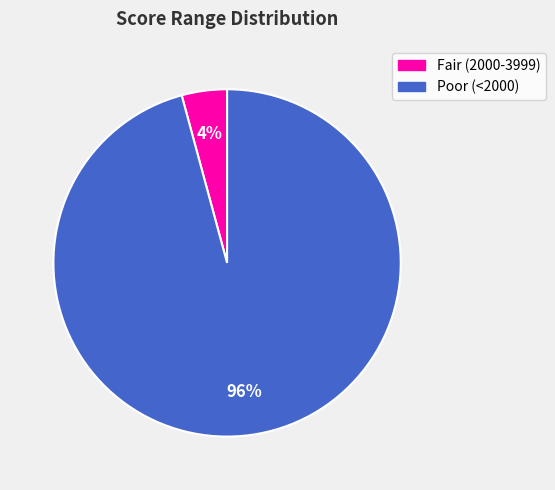

What is the smallest slice in the pie chart?

Fair (2000-3999)